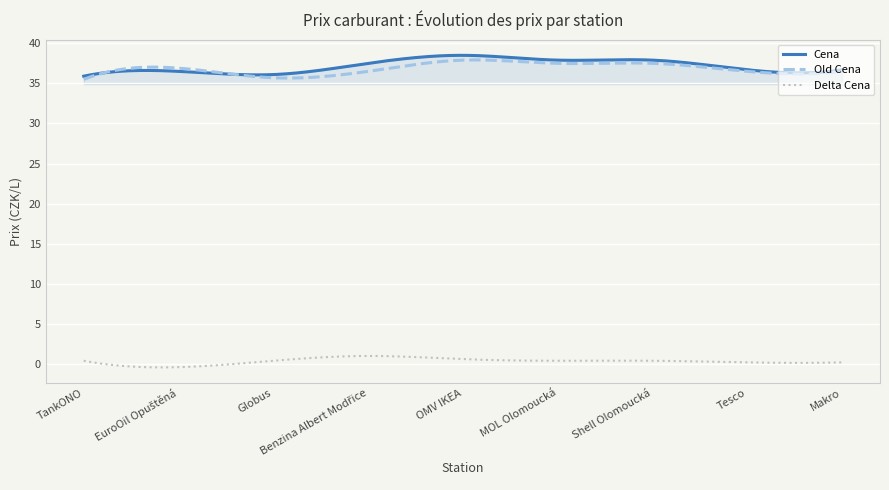

What is the highest value of the Delta Cena series?

1.0